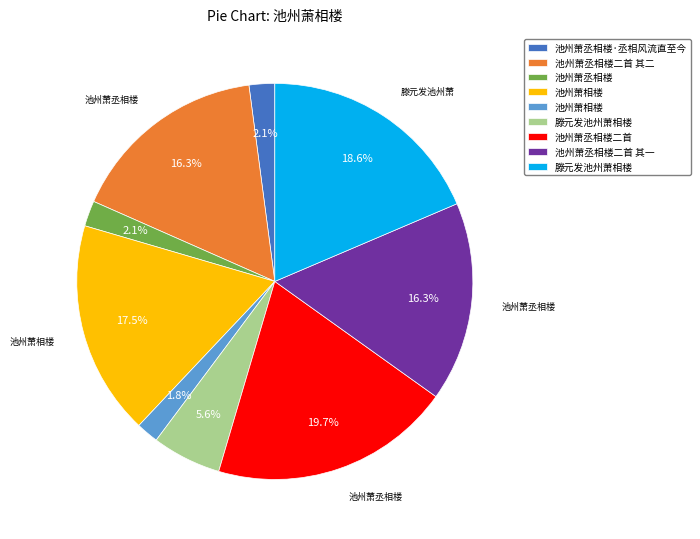

Does any single category account for the majority?

No